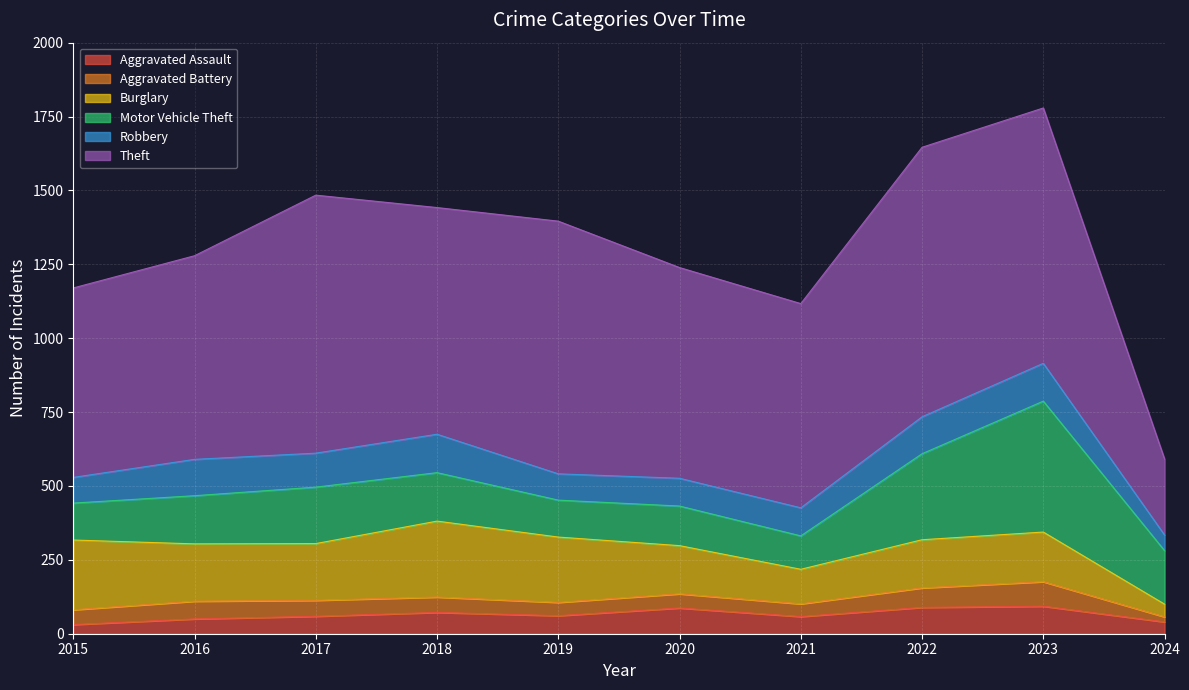

What is the difference between the Aggravated Battery values at 2024 and 2016?

43